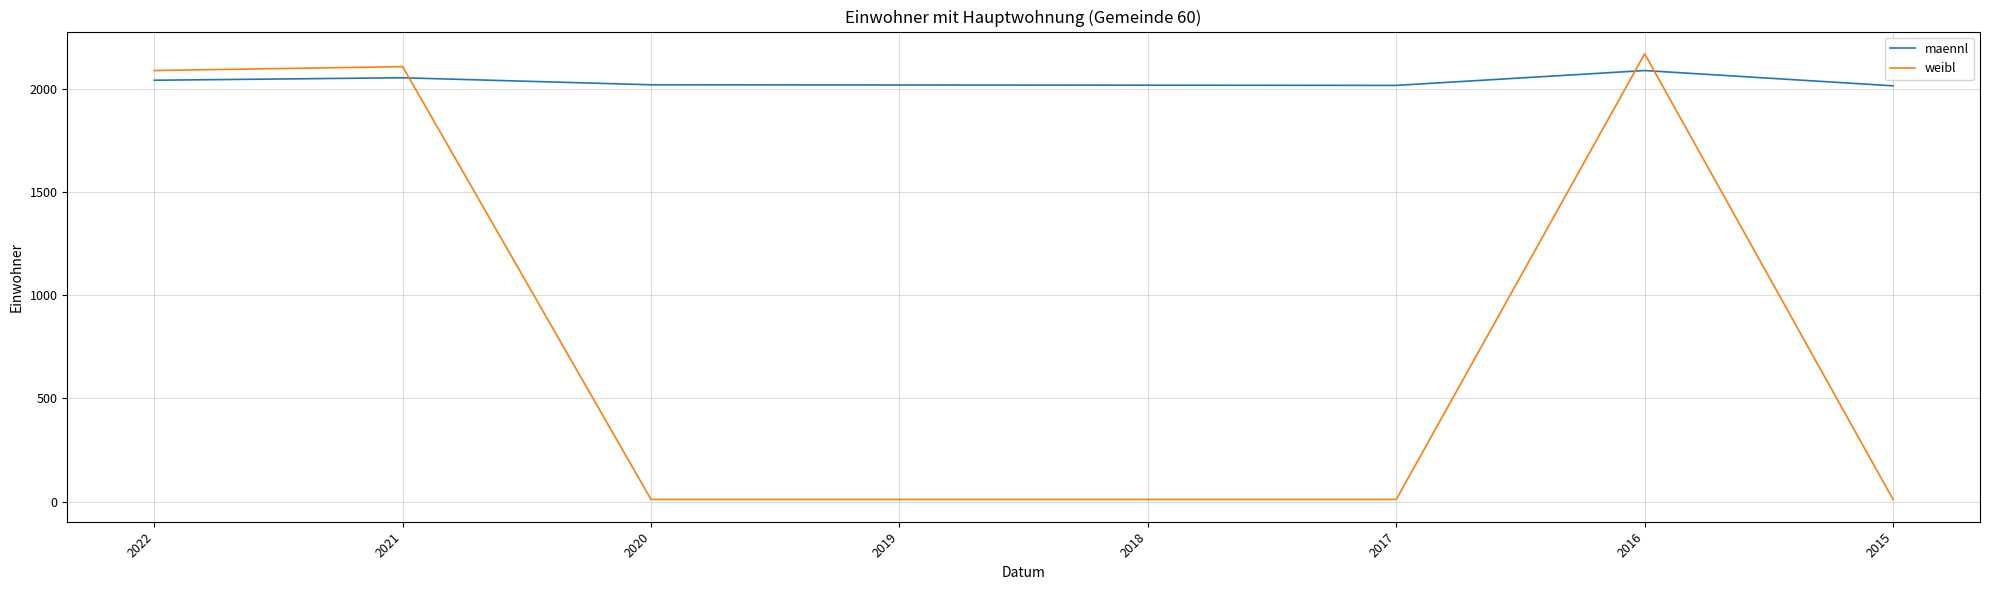

What is the total value across all series at 2017?

2027